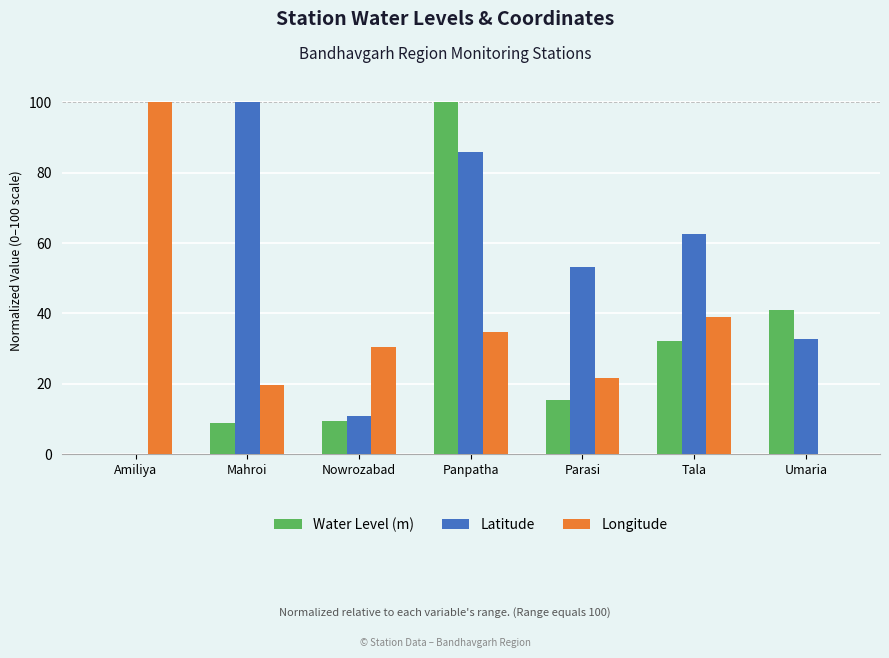

Reading left to right, what are all the values shown in this chart?

Water Level (m): Amiliya=0.0	Mahroi=8.9	Nowrozabad=9.4	Panpatha=100.0	Parasi=15.6	Tala=32.2	Umaria=41.1
Latitude: Amiliya=0.0	Mahroi=100.0	Nowrozabad=10.9	Panpatha=85.9	Parasi=53.1	Tala=62.5	Umaria=32.8
Longitude: Amiliya=100.0	Mahroi=19.6	Nowrozabad=30.4	Panpatha=34.8	Parasi=21.7	Tala=39.1	Umaria=0.0